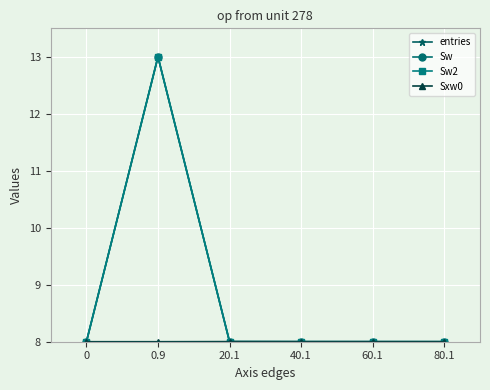

True or false: Sw and Sw2 intersect in this chart.

False